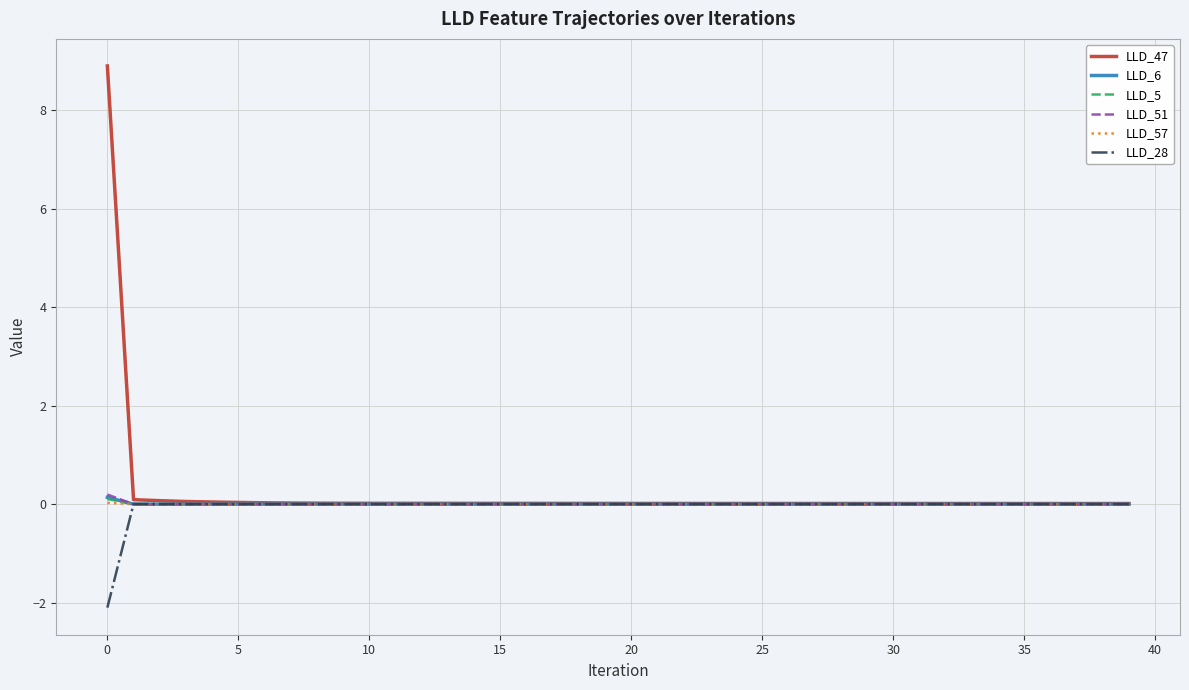

Which series has the largest range (max minus min)?

LLD_47